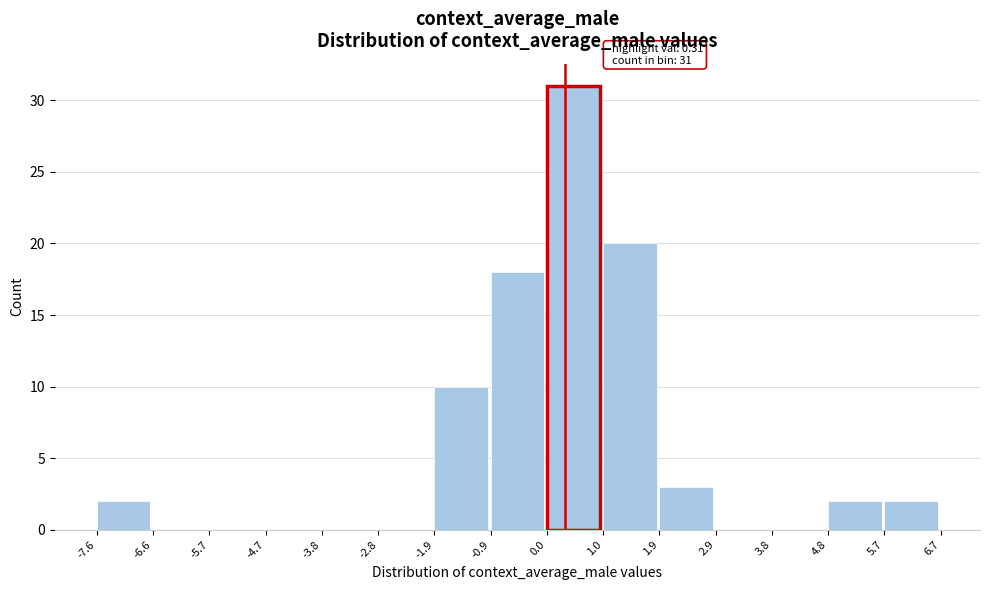

Which range on the x-axis has the tallest bar?

0.0 to 1.0